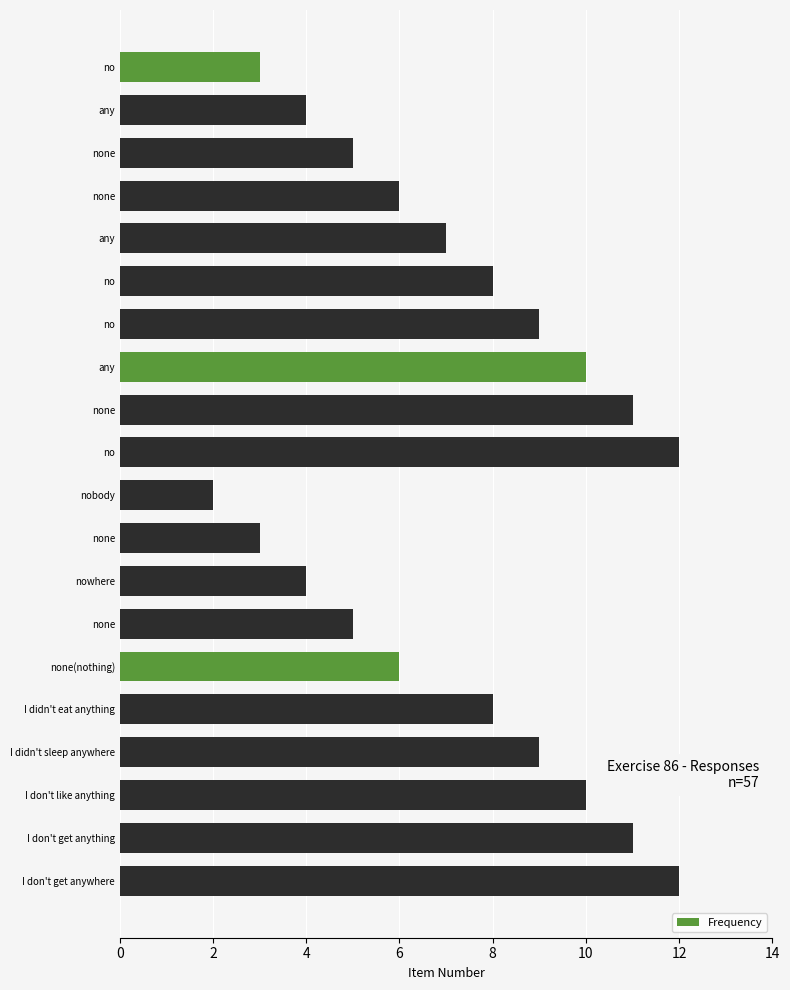

What is the maximum value shown in the chart?

12